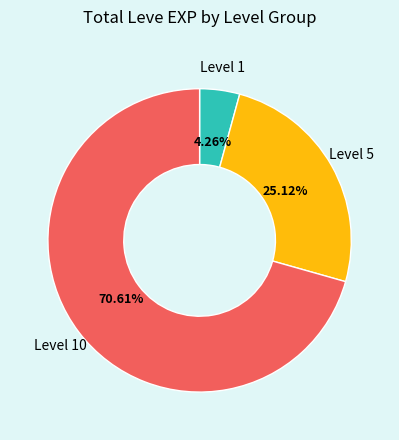

Which has a higher value, Level 1 or Level 5?

Level 5